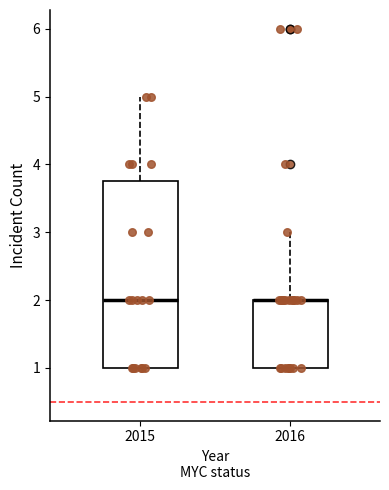

Reading left to right, transcribe this box plot: for each box, give where its median line is, the range the box spans, and where its two whiskers end, as read against the y-axis. The values are not printed on the chart, so give them approximately, as read against the axis.

2015: median 2.0, box 1.0 to 3.8, whiskers 1.0 to 5.0
2016: median 2.0 (drawn on the box's upper edge), box 1.0 to 2.0, whiskers 1.0 to 3.0